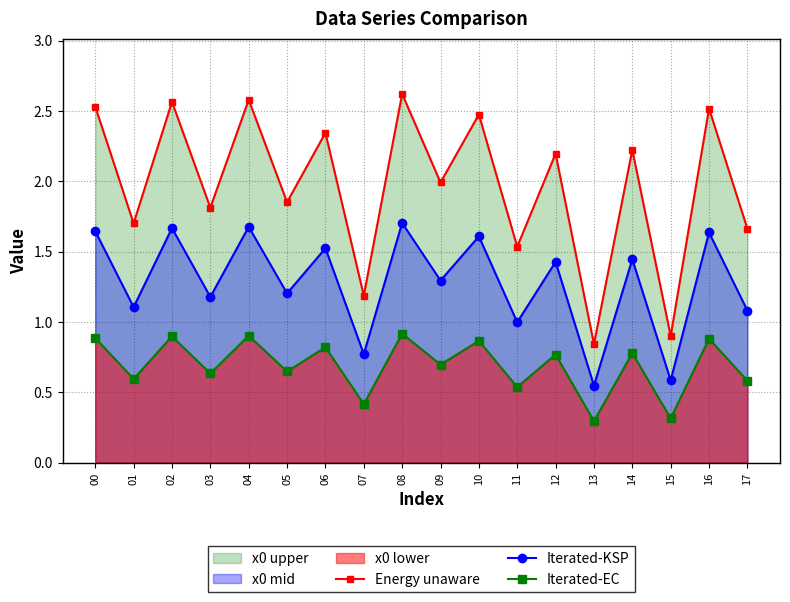

What is the spread (max minus min) of values at 01?

1.1